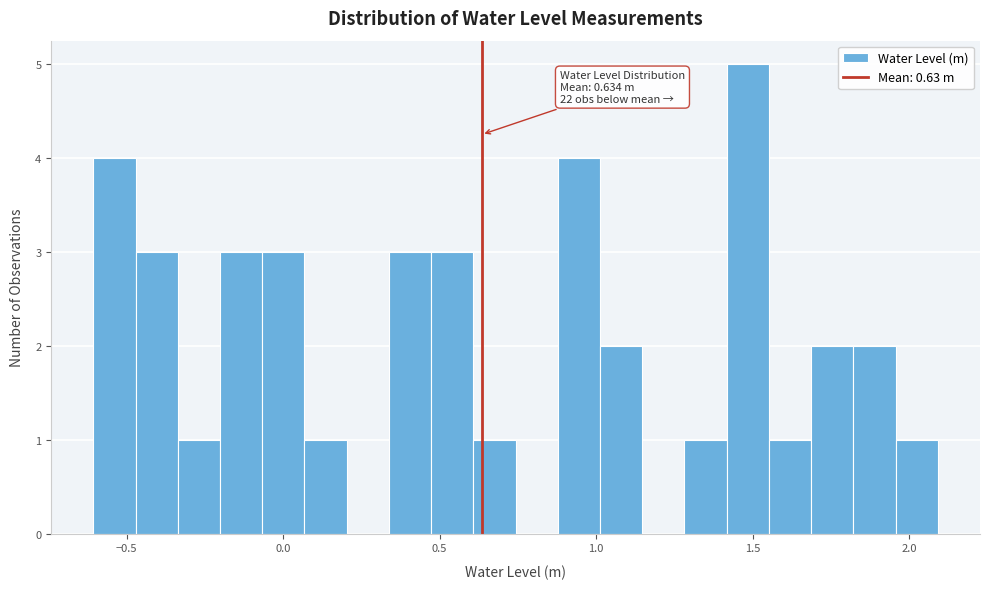

Read against the x-axis, roughly where is the centre of the tallest bar?

1.50